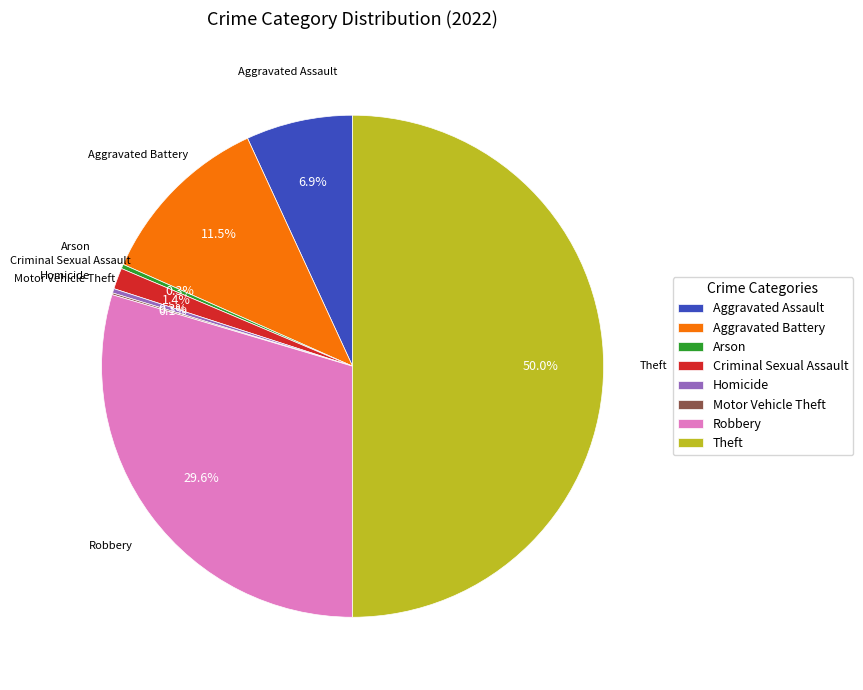

Which slice is the largest?

Theft